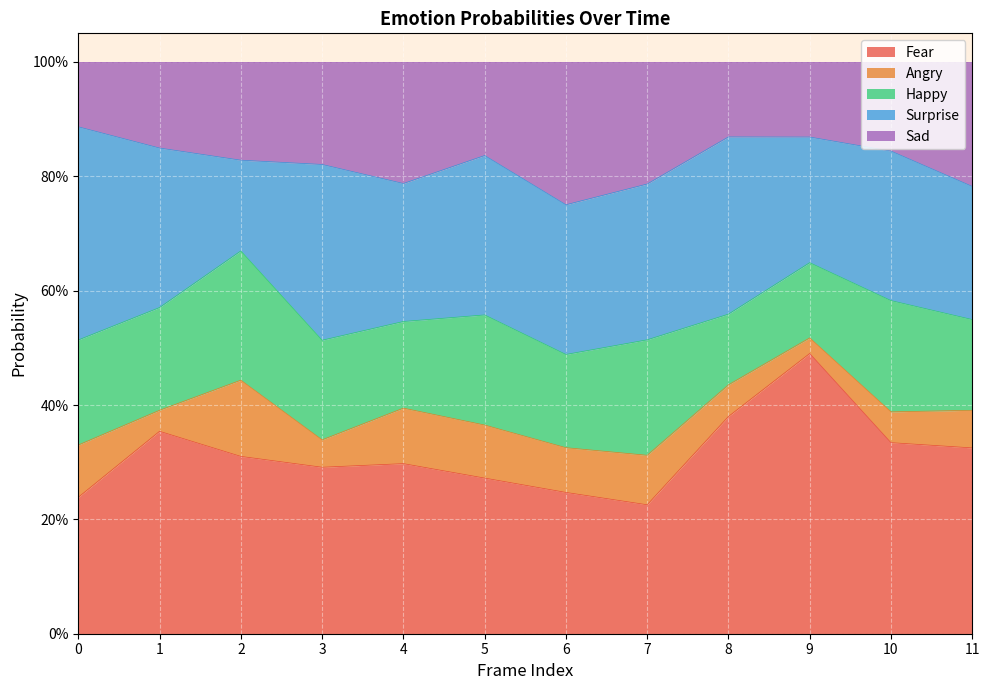

True or false: Angry has a value of 0.1 at 0.

True